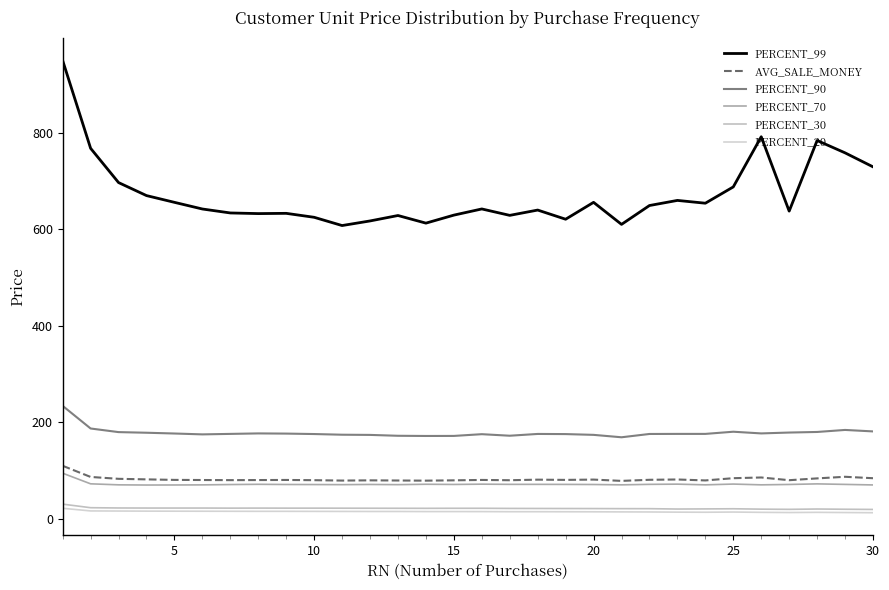

Does the chart have visible grid lines?

No